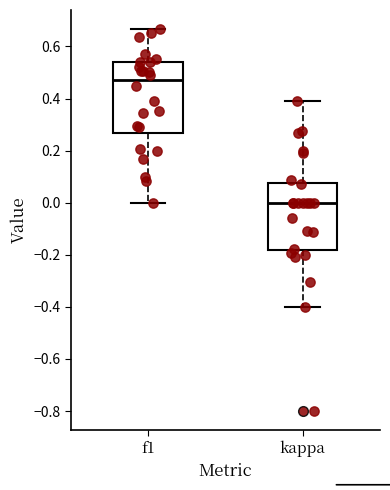

Reading left to right, read every box against the y-axis: the position of its median line, the range the box covers, and the ends of its whiskers. The values are not printed on the chart, so give them approximately, as read against the axis.

f1: median 0.46, box 0.26 to 0.54, whiskers 0.00 to 0.66
kappa: median 0.00, box -0.18 to 0.08, whiskers -0.40 to 0.40